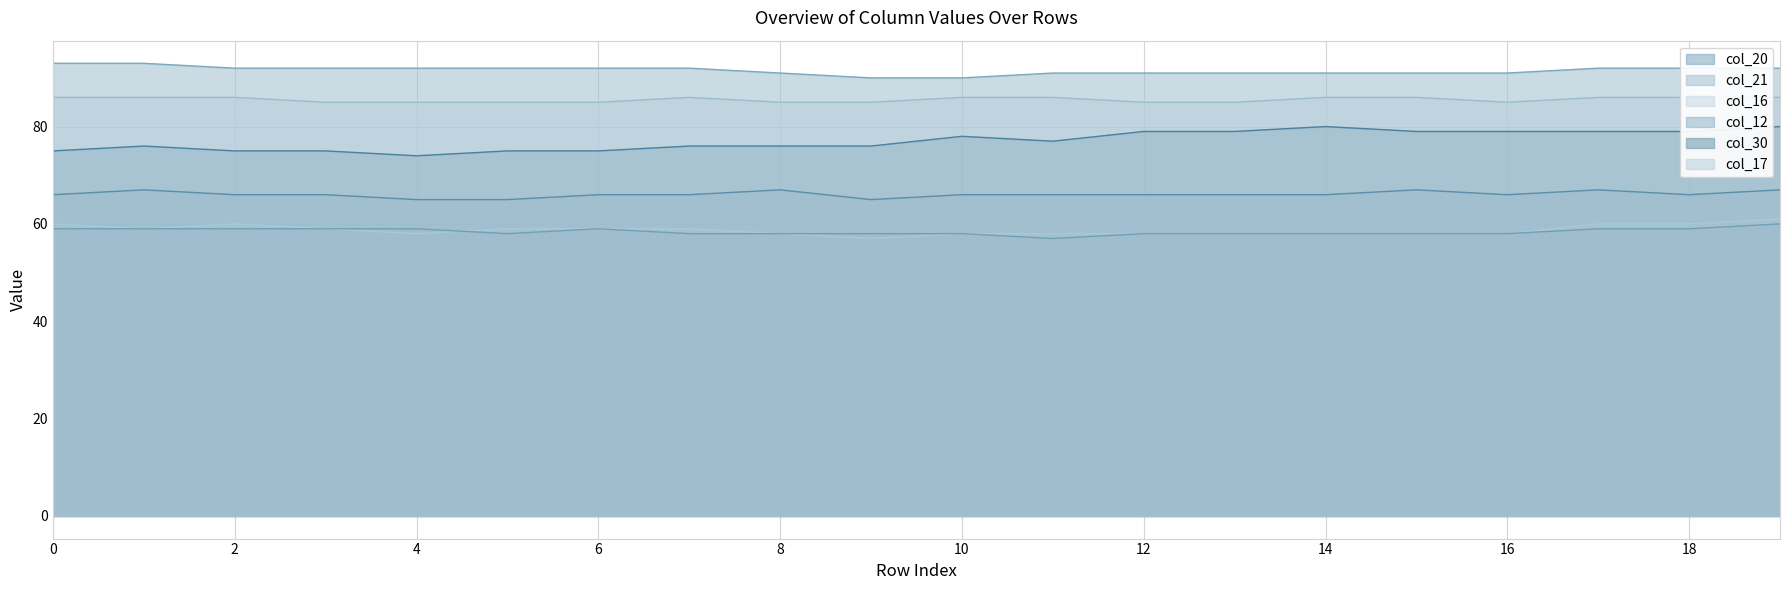

What is the difference between the highest and lowest values at 7?

34